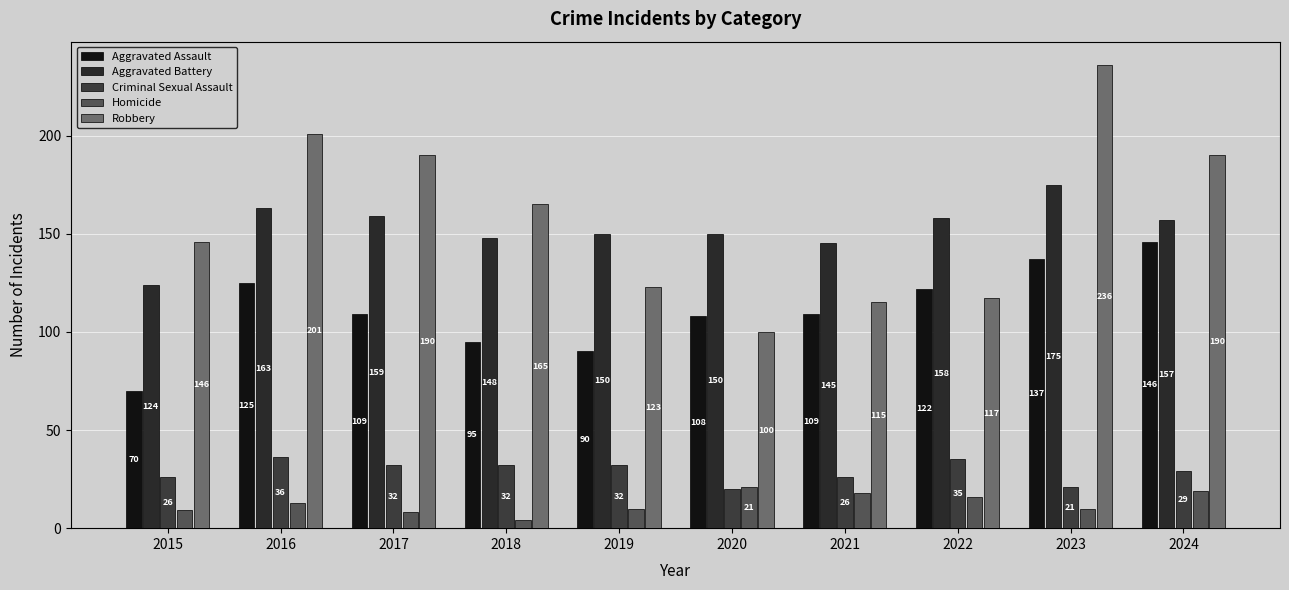

What is the value of the Criminal Sexual Assault bar at the 8th from the left?

35